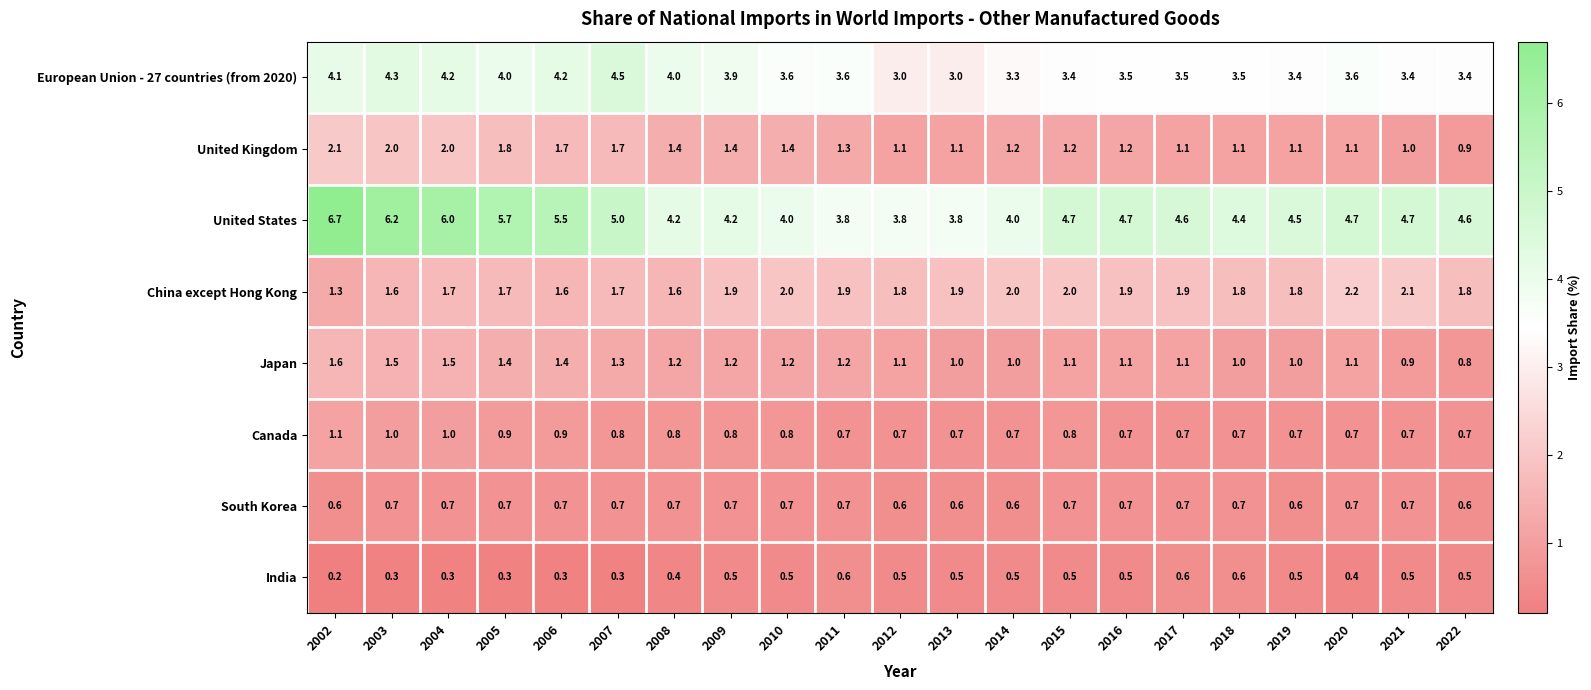

What is the maximum value for United Kingdom?

2.1